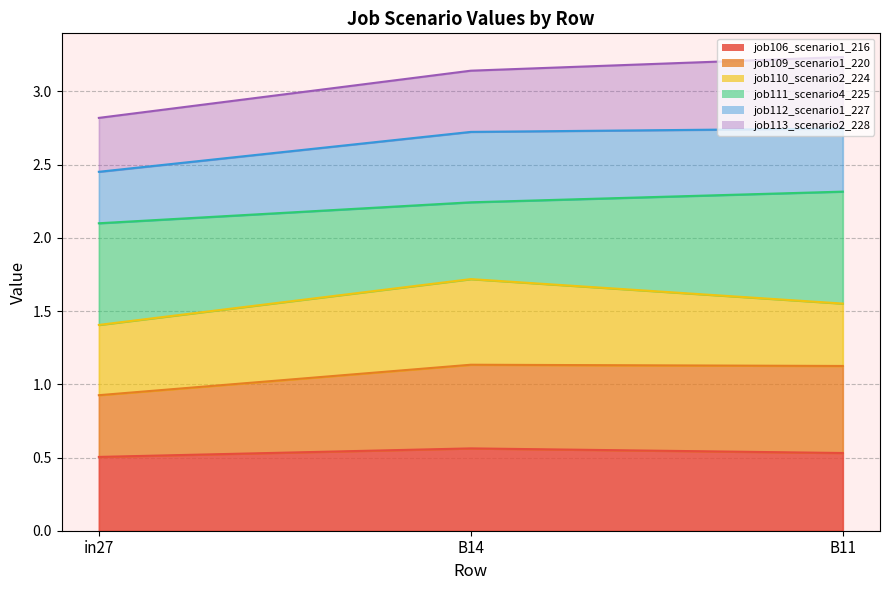

What is the minimum value for job106_scenario1_216?

0.5